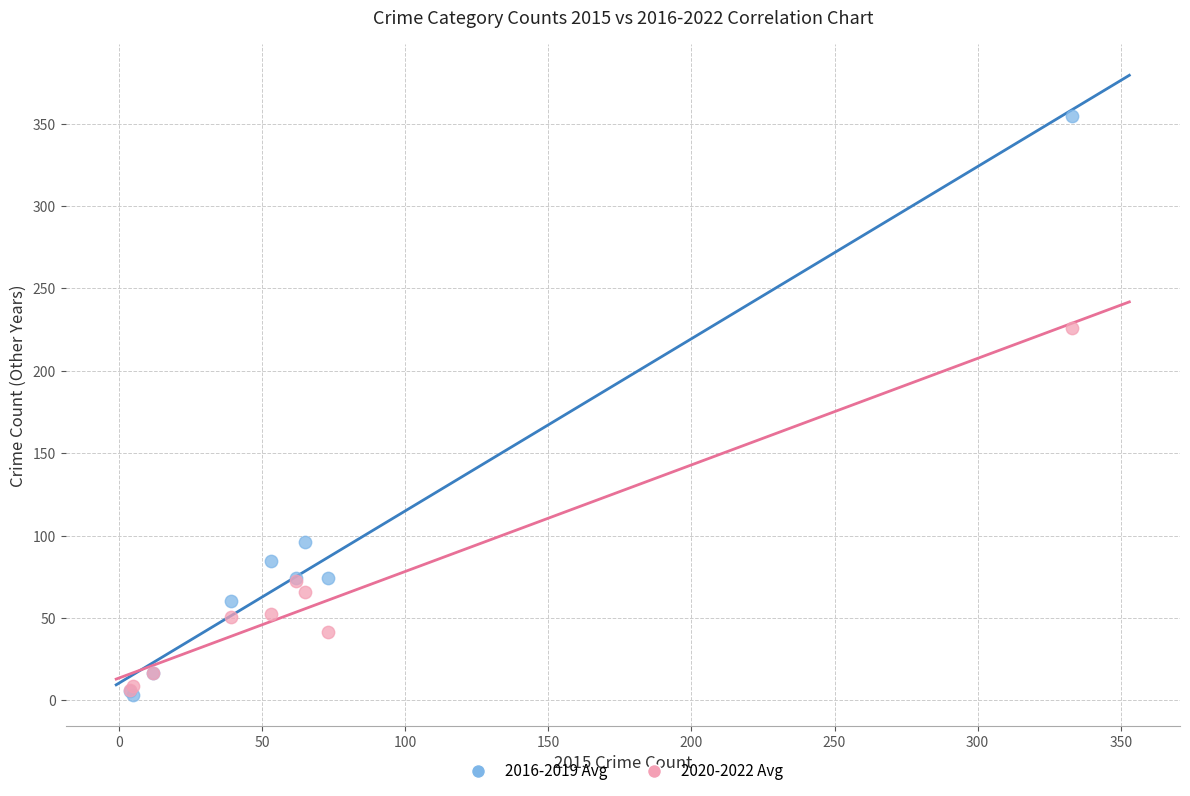

Across all series, what Y value is closest to 179?

226.0